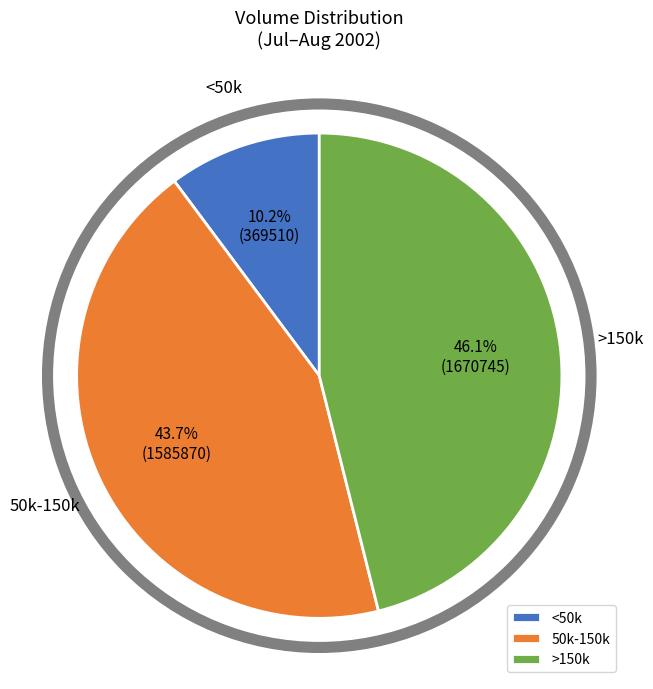

How many segments does this pie chart have?

3